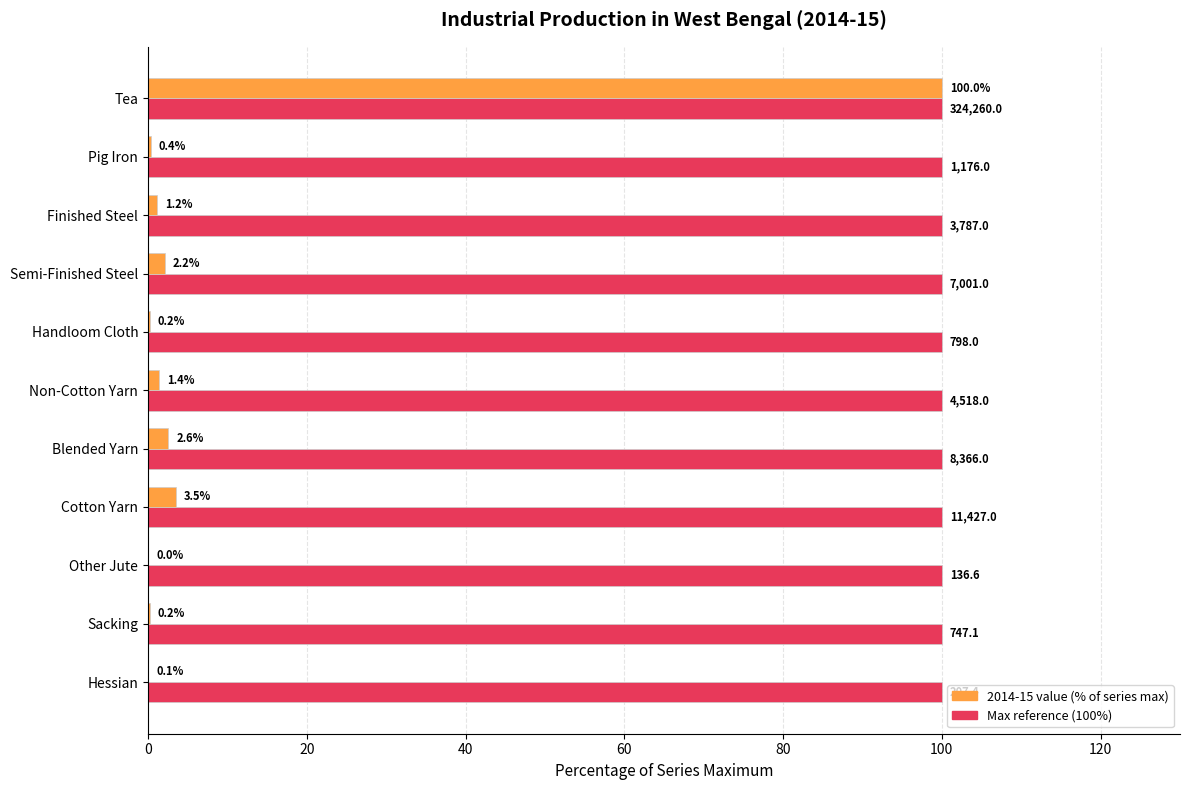

What is the greatest value displayed?

100.0